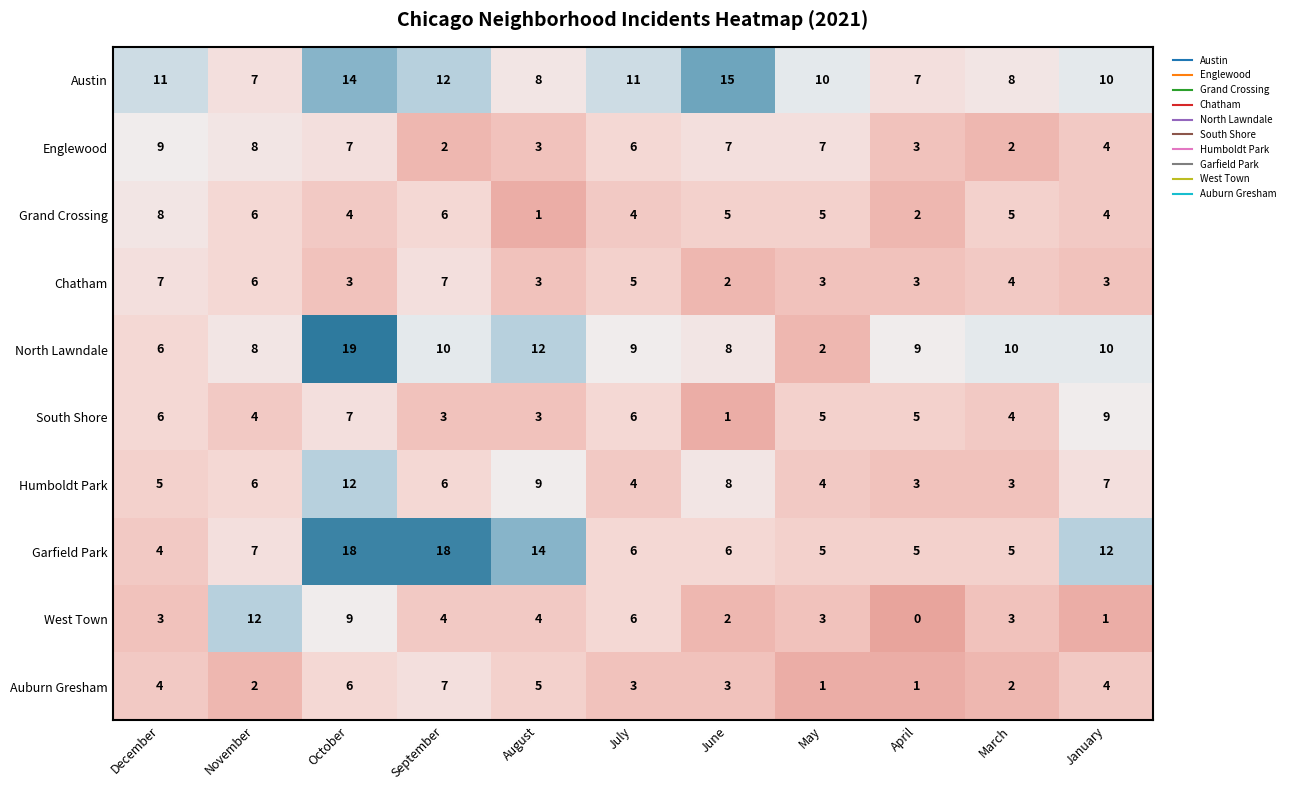

Where is Garfield Park nearest to the value 11?

January